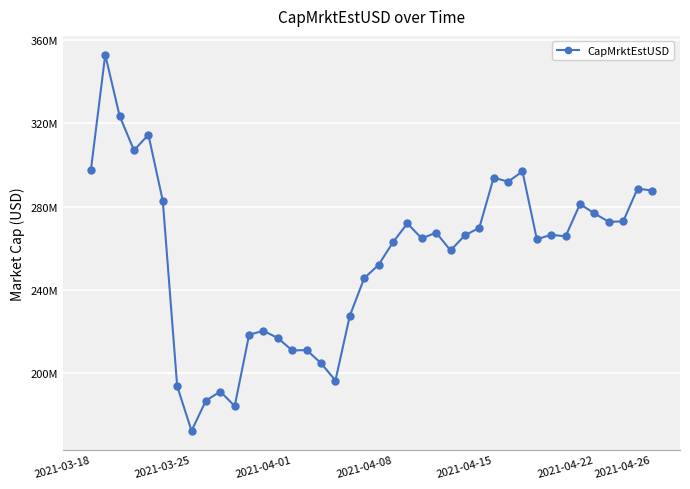

Reading left to right, transcribe all the data shown in this chart.

297405572.6	352926277.3	323526763.6	307027617.8	314519187.4	282807070.1	193871284.7	172438334.2	186966947.5	191272287.9	184309755.9	218556881.0	220427053.0	216928495.5	210983812.5	211194120.5	204893495.7	196579636.3	227653705.6	245671287.1	252094792.6	262900286.2	271961854.2	264759390.1	267554129.0	259001576.4	266256779.7	269841312.1	293938839.0	291971902.9	296904062.3	264358941.7	266521280.4	265759787.4	281250719.3	276767294.8	272740957.9	272924171.3	288667414.1	287738616.5